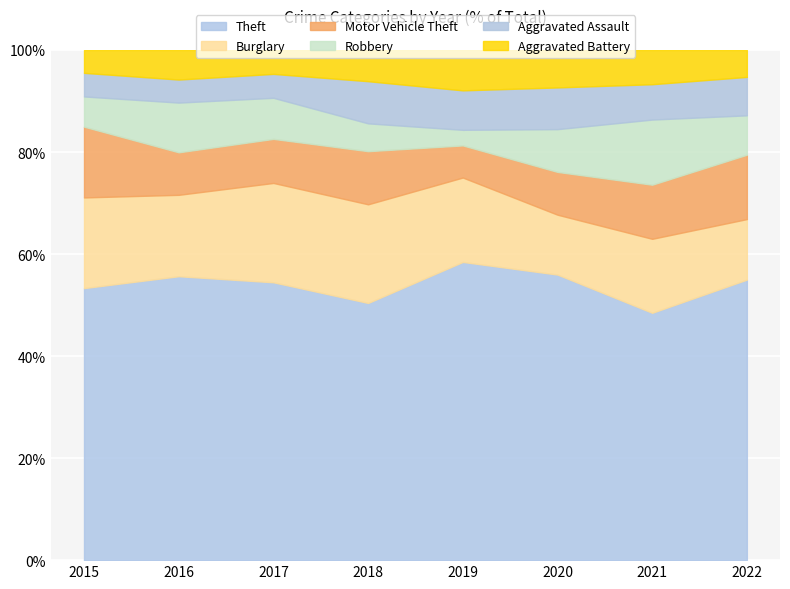

True or false: Burglary and Robbery cross at least once.

False